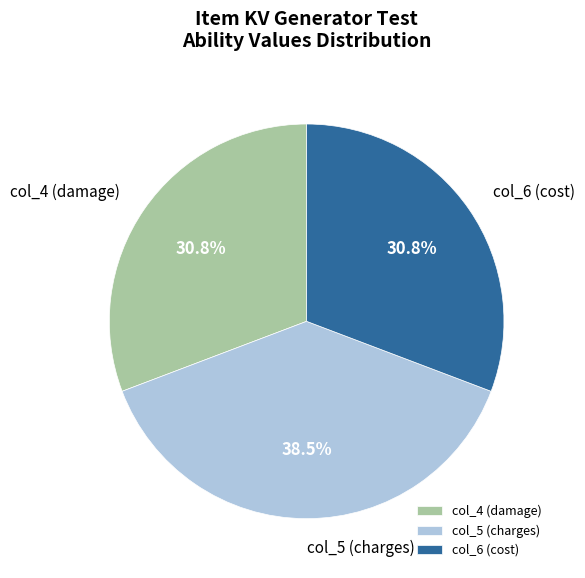

Between col_6 (cost) and col_5 (charges), which is larger?

col_5 (charges)